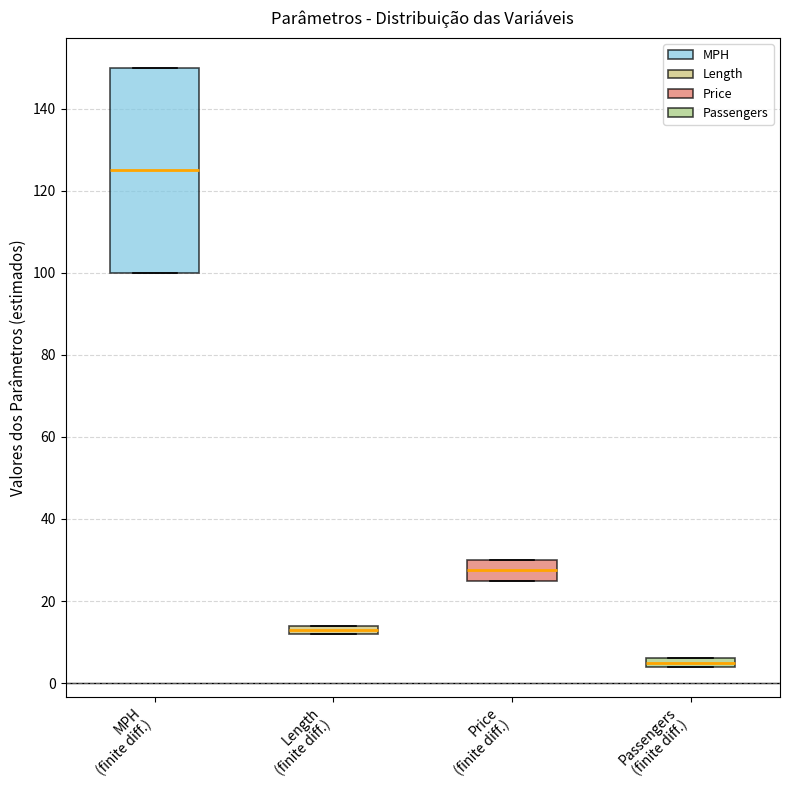

Where is the upper edge of the box for MPH (finite diff.) on the y-axis? The values are not printed on the chart, so give them approximately, as read against the axis.

150